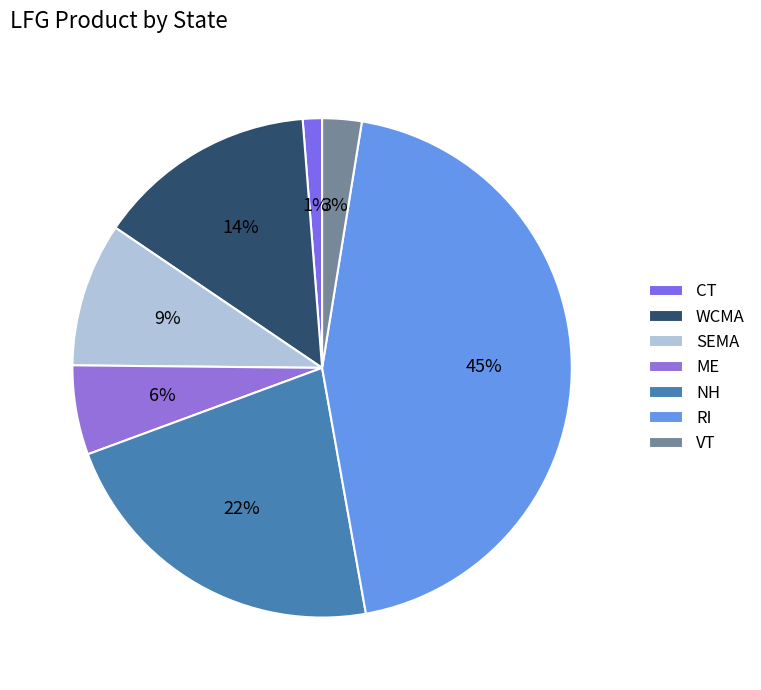

What is the change in value from CT to WCMA?

+7.0